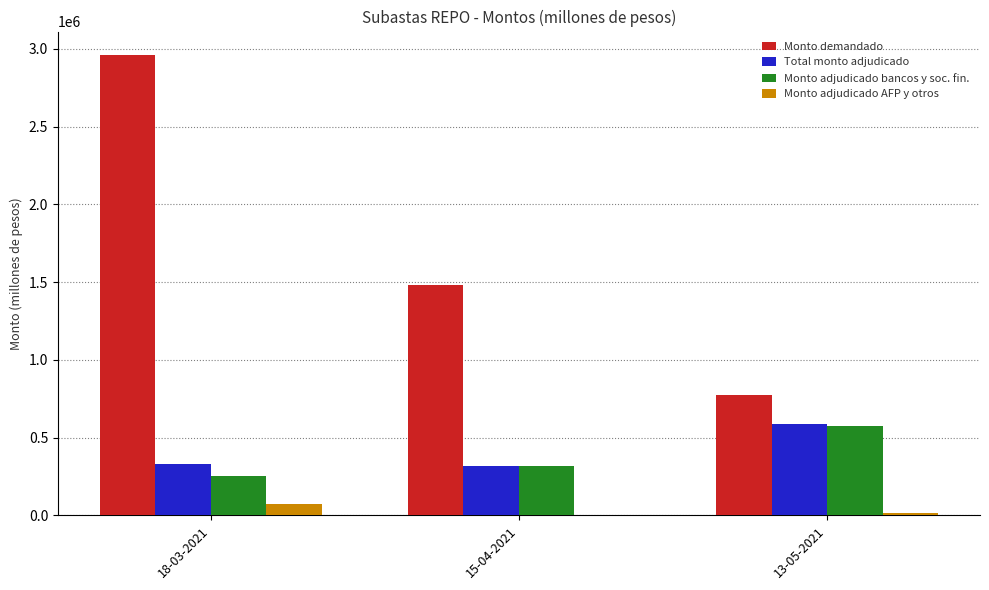

The Total monto adjudicado series shows 590000 at 13-05-2021. True or false?

True